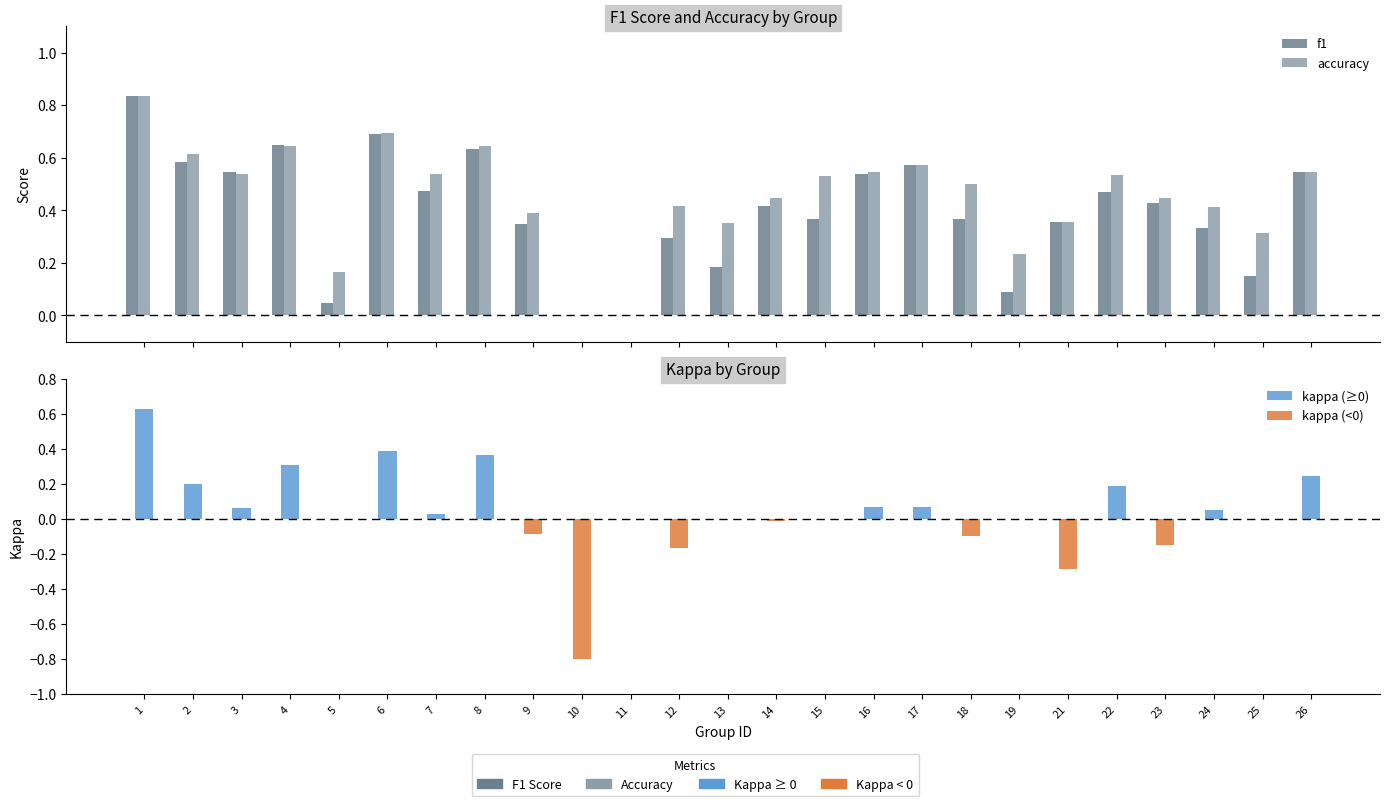

Between 5 and 14, which is larger?

14